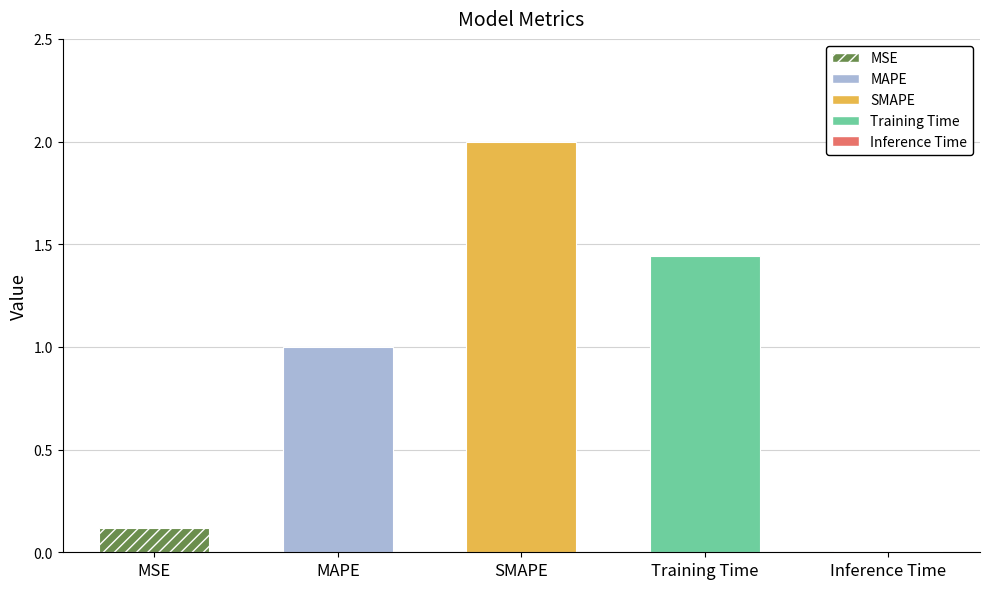

How many data points are less than 1?

2